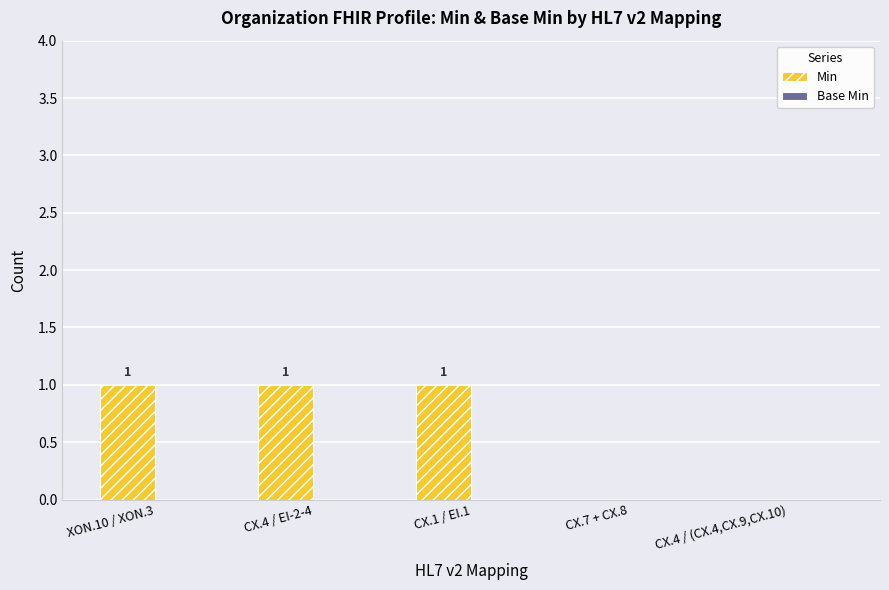

How many values are between 0 and 1?

5